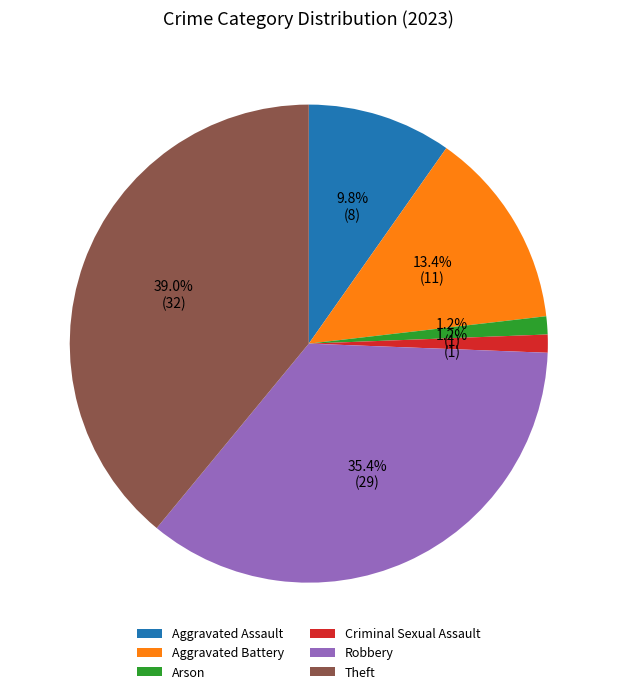

What is the ratio of the value at Aggravated Assault to the value at Aggravated Battery?

0.7